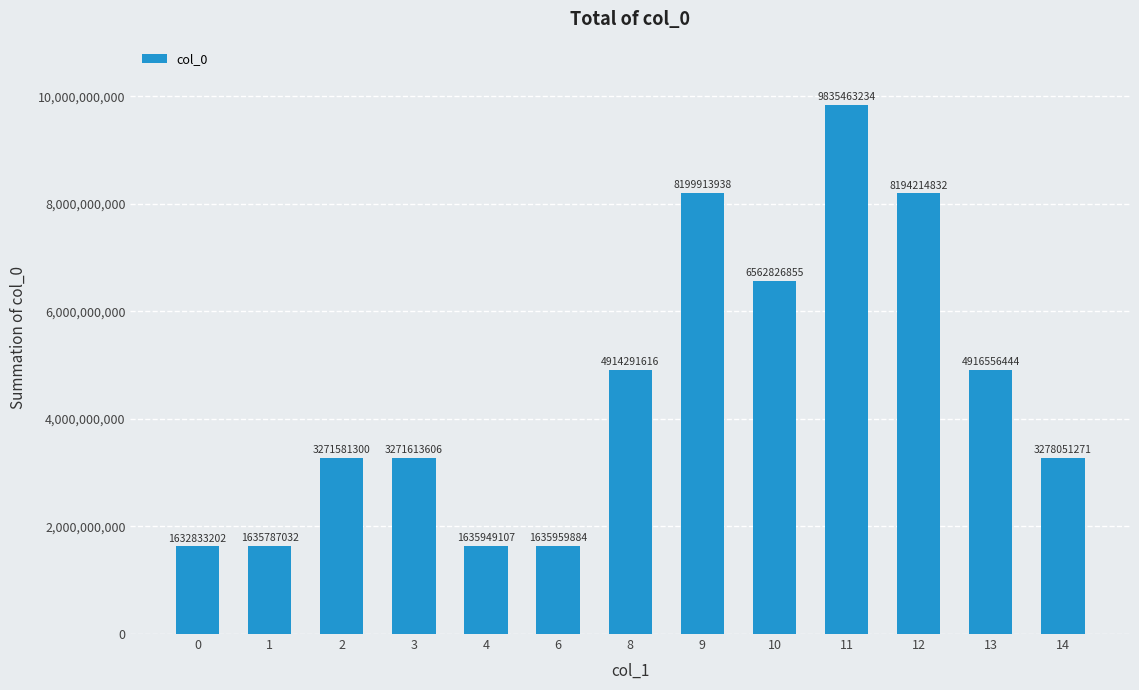

What is the smallest value displayed?

1632833202